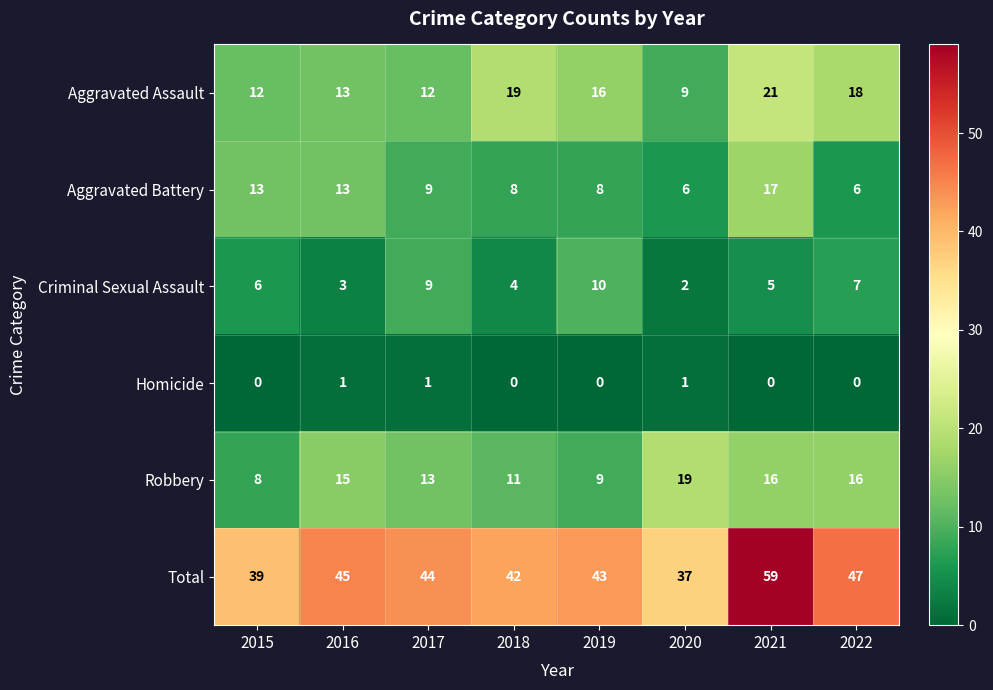

At which category is the sum across all series the highest?

2021